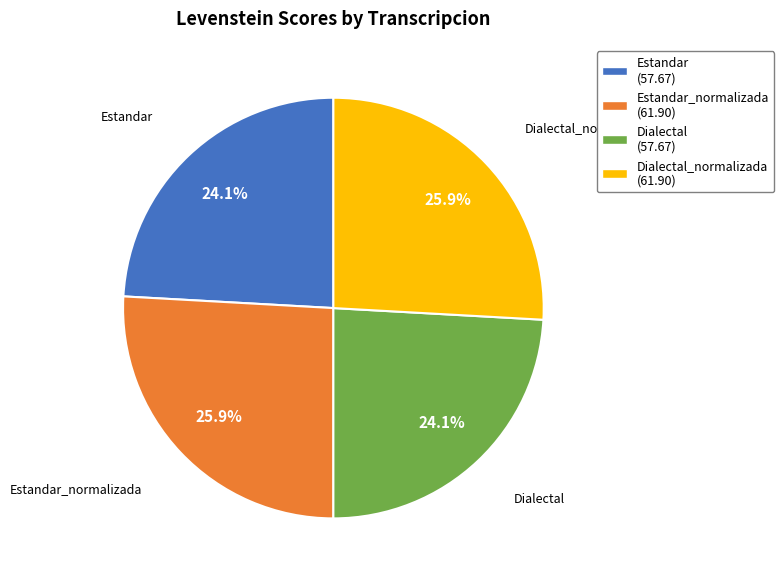

Does any single category account for the majority?

No